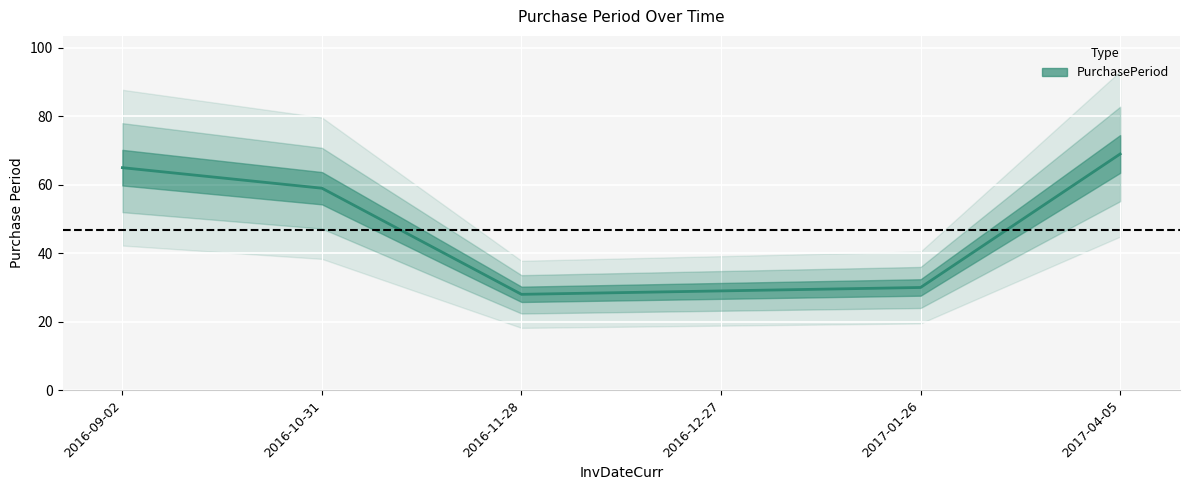

What position from the right is 2016-12-27?

3